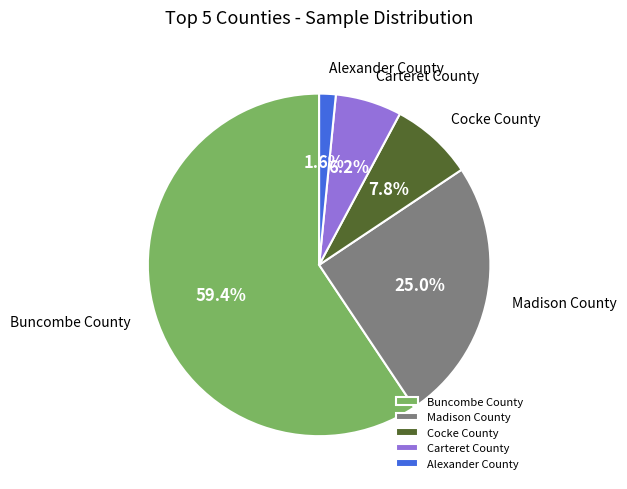

Is it true that Madison County is 39% of the pie?

False